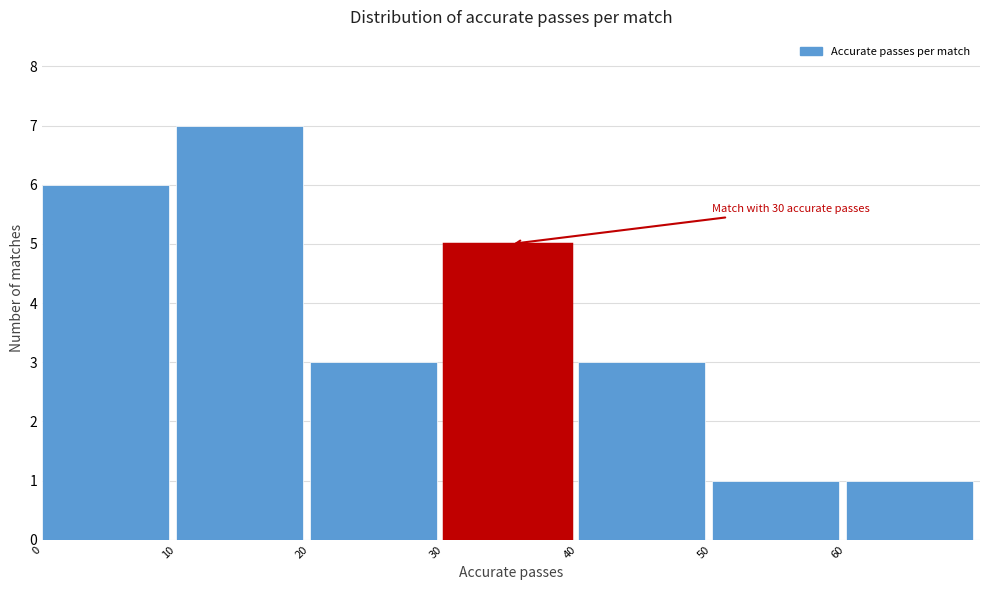

Over which range of the x-axis is the bar tallest?

10 to 20